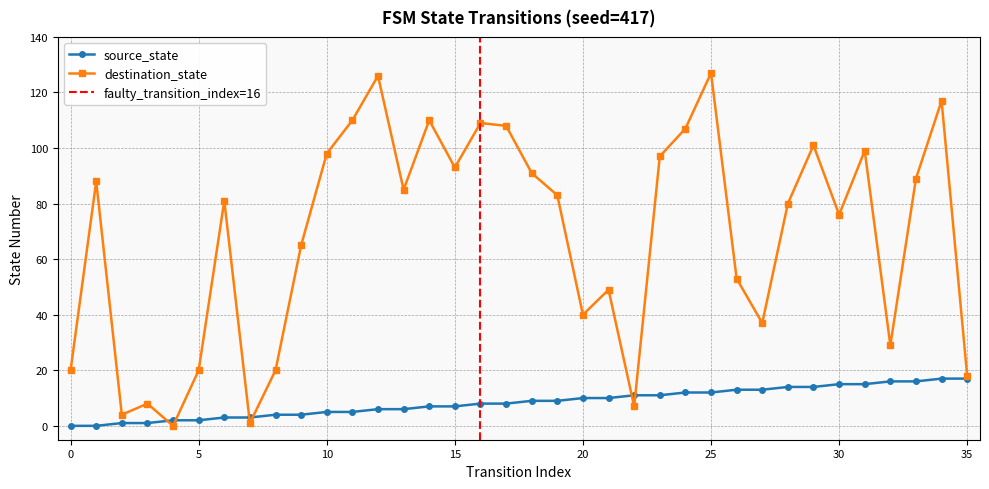

True or false: source_state and destination_state intersect in this chart.

True